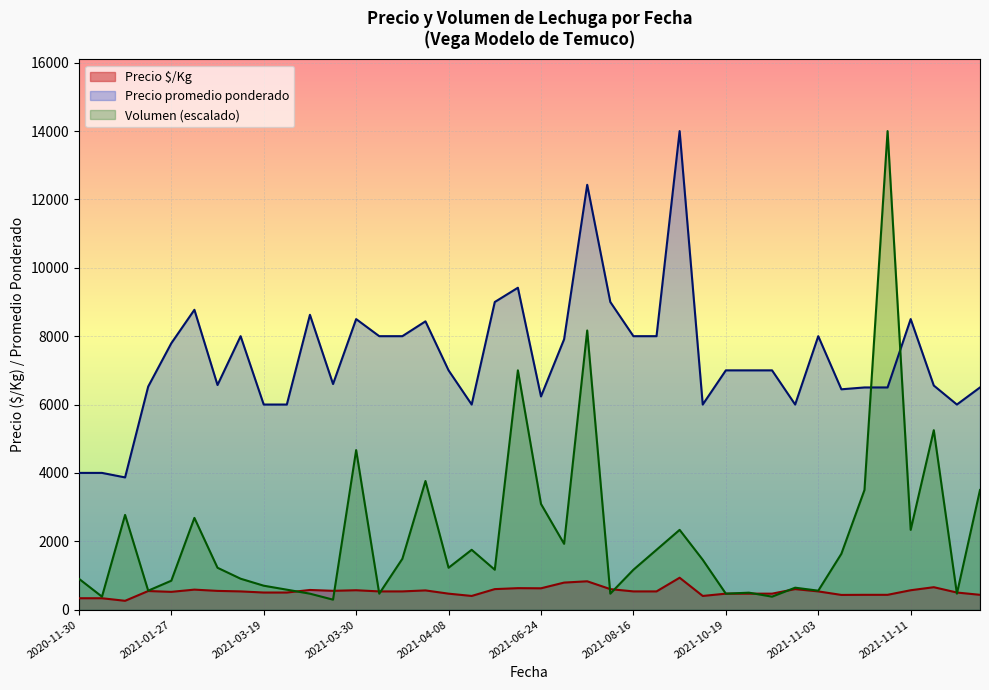

List the series in order of their overall mean, lowest first.

Precio $/Kg, Volumen (escalado), Precio promedio ponderado